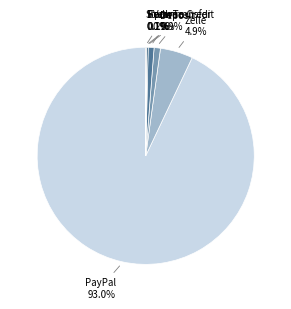

True or false: PayPal accounts for 85% of the total.

False